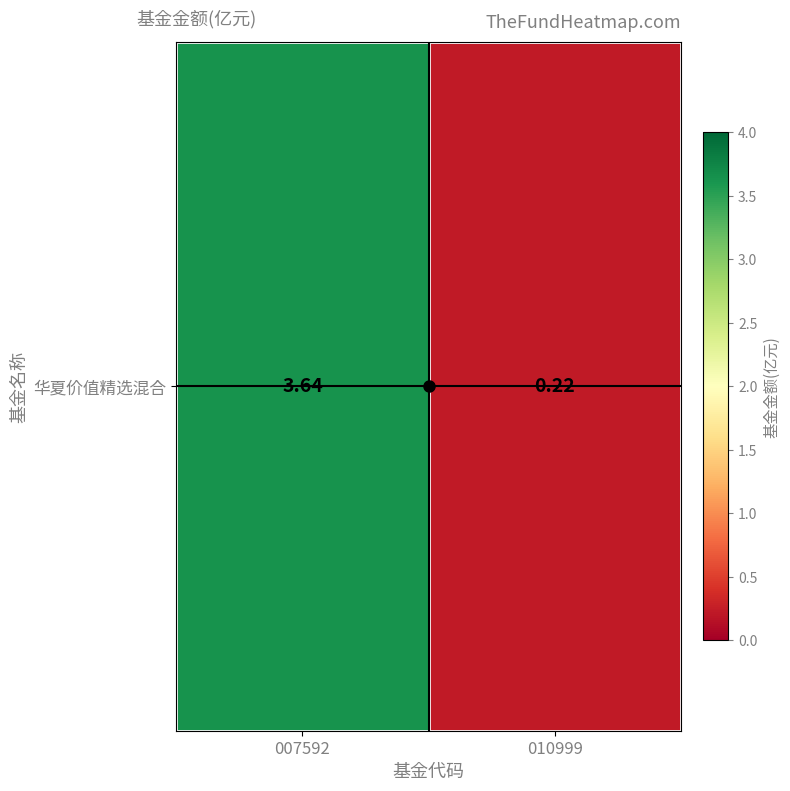

What is the difference between the maximum and minimum values?

3.4